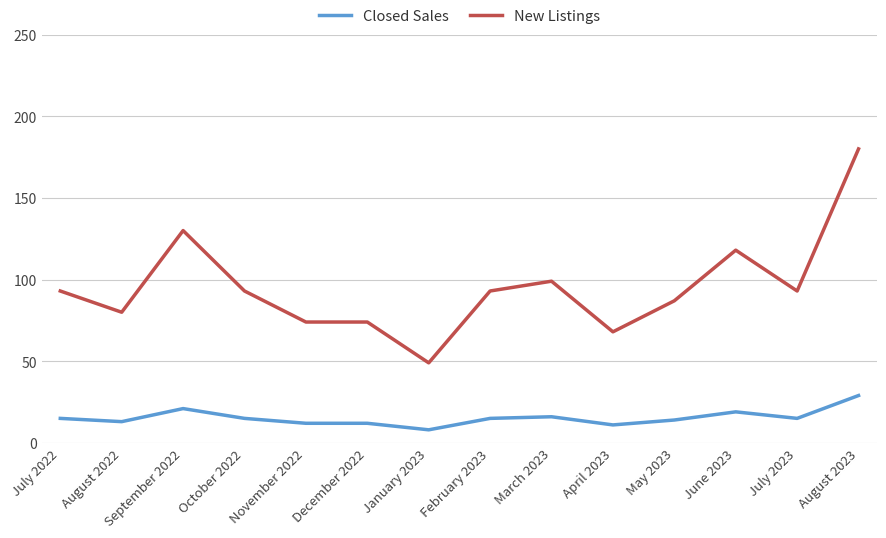

True or false: Closed Sales and New Listings cross at least once.

False